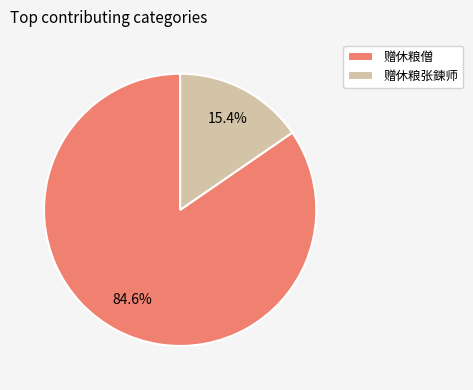

To the nearest percent, what portion does 赠休粮张鍊师 represent?

15%